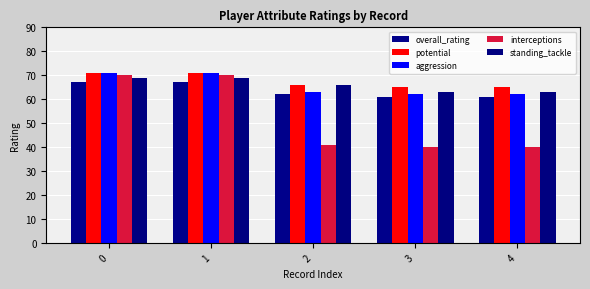

How many distinct data groups are displayed?

5